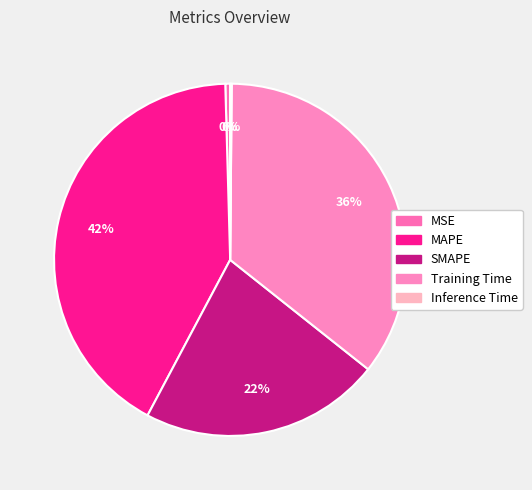

Is the sum of Training Time and MAPE greater than half?

Yes